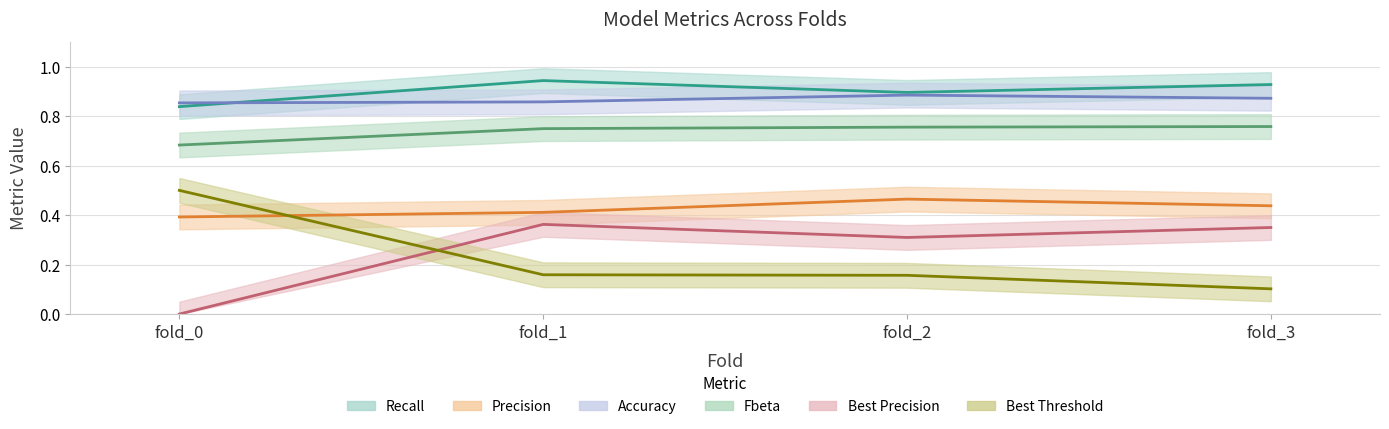

Which label corresponds to the largest value in the chart?

fold_1